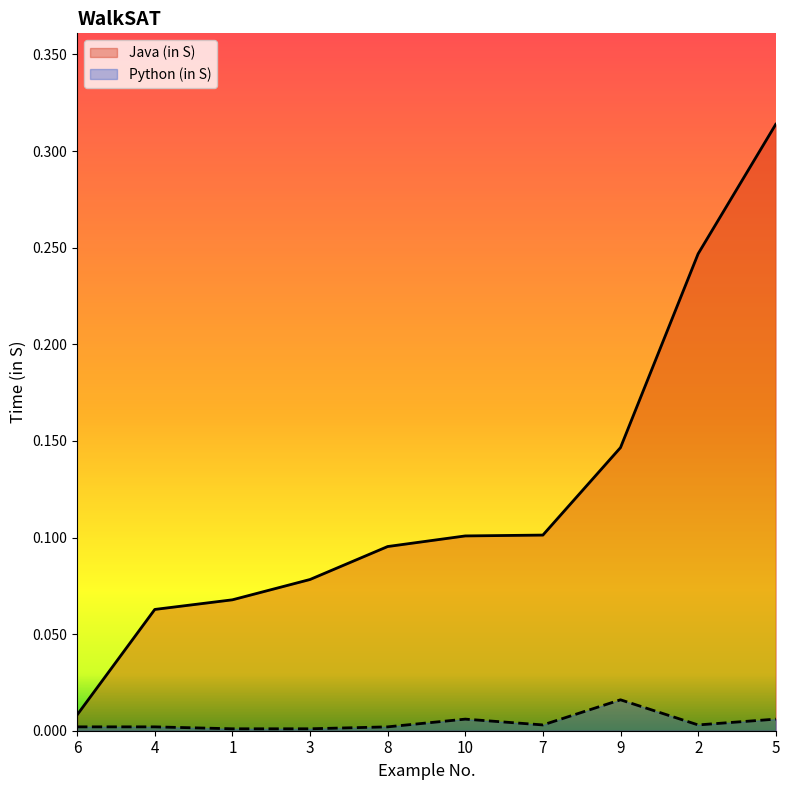

Rank the series at 6 from lowest to highest value.

Python (in S), Java (in S)